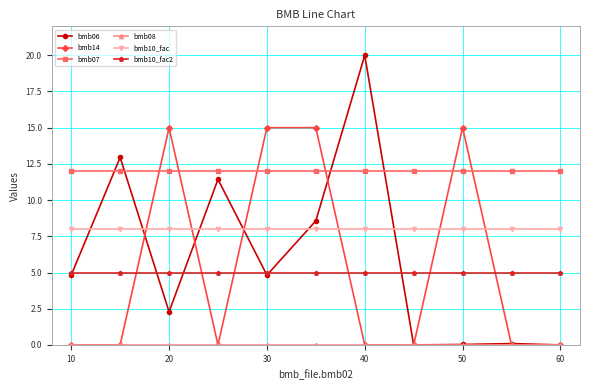

What is the average value of the bmb10_fac series?

8.0